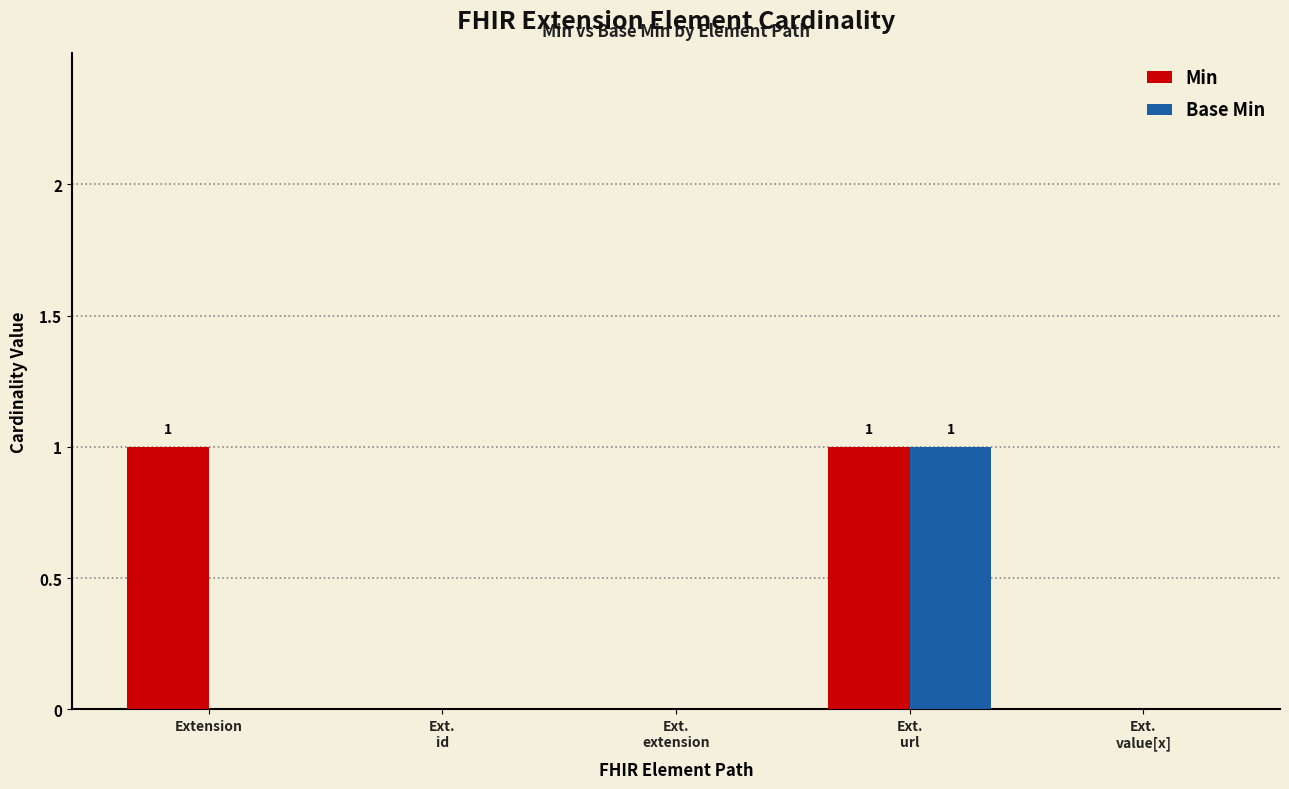

True or false: Base Min has a value of 1 at Extension.

False